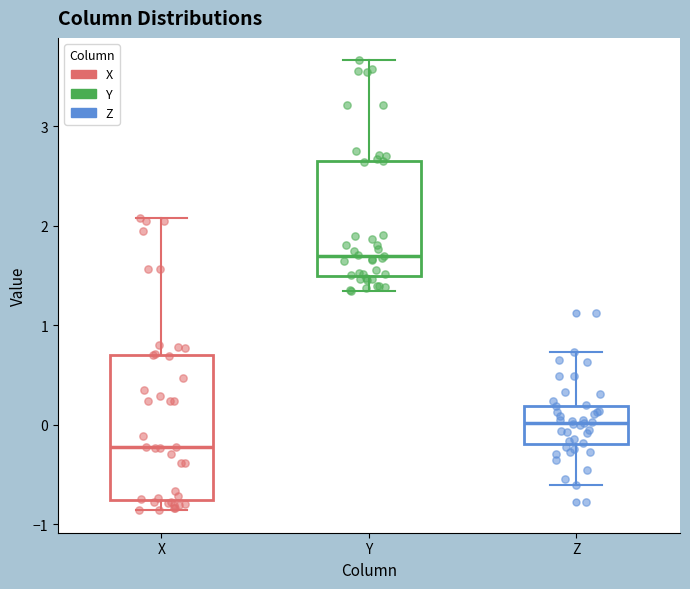

Reading left to right, read every box against the y-axis: the position of its median line, the range the box covers, and the ends of its whiskers. The values are not printed on the chart, so give them approximately, as read against the axis.

X: median -0.2, box -0.8 to 0.7, whiskers -0.9 to 2.1
Y: median 1.7, box 1.5 to 2.7, whiskers 1.3 to 3.7
Z: median 0.0, box -0.2 to 0.2, whiskers -0.6 to 0.7